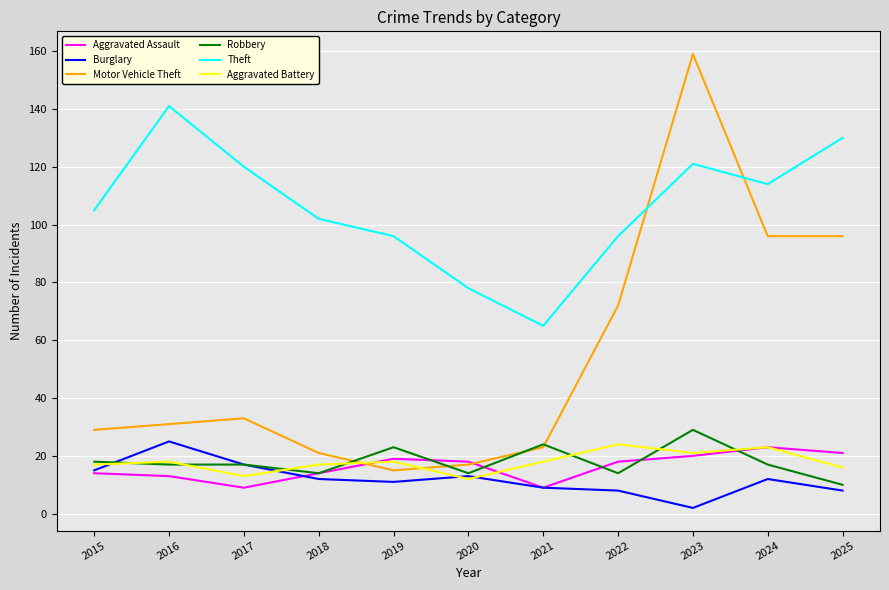

At which category is the sum across all series the highest?

2023